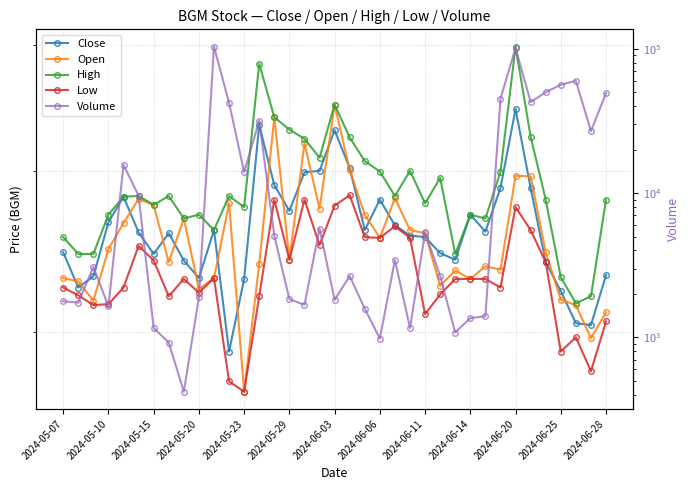

True or false: Close and Open intersect in this chart.

True